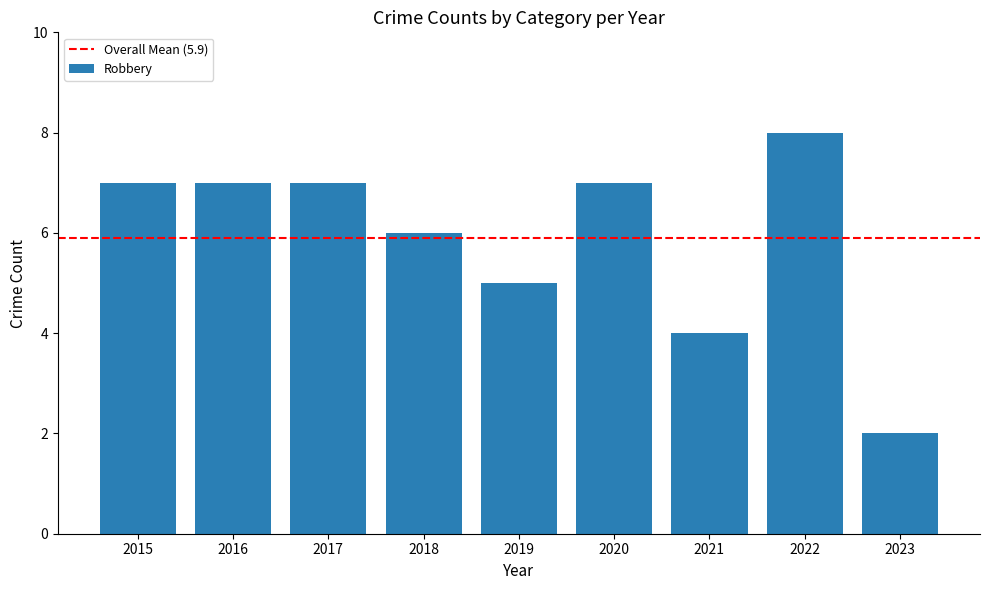

Are the bars horizontal?

No